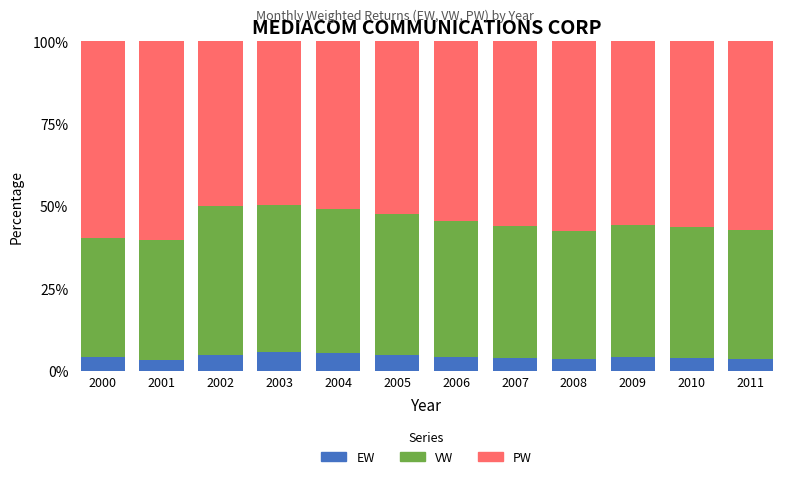

What is the lowest value of the EW series?

3.2